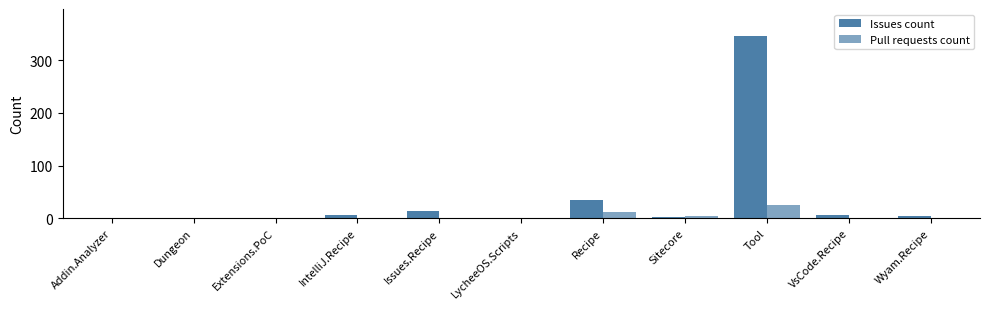

How many groups of bars are there?

11